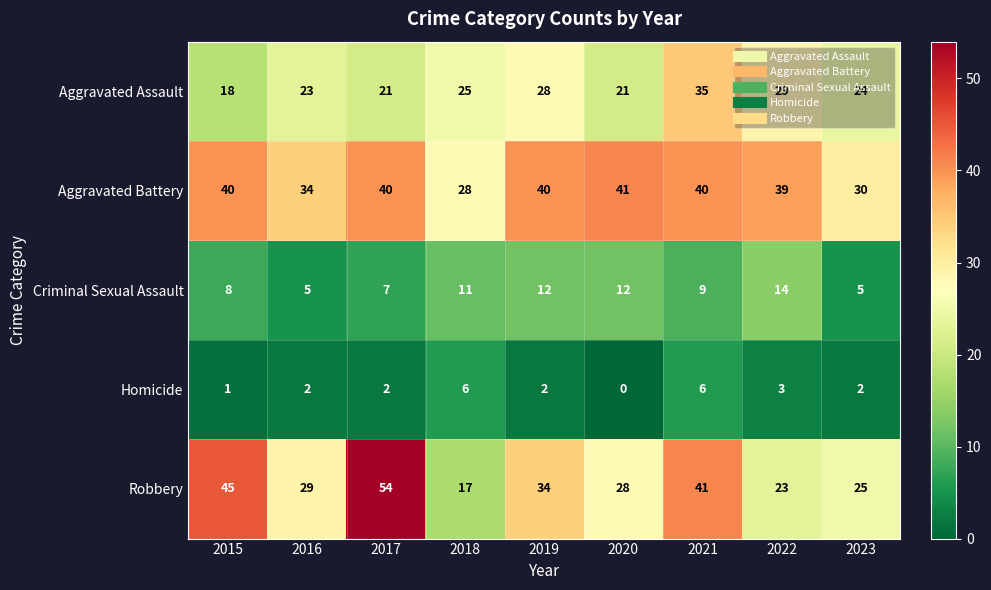

At which category is the sum across all series the highest?

2021